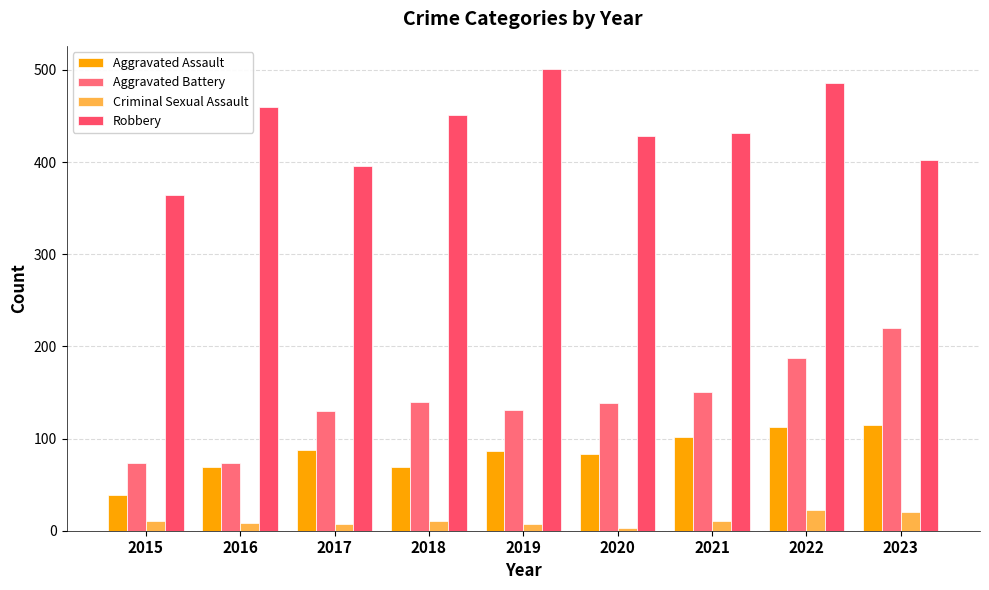

Which series changed the most between 2015 and 2021?

Aggravated Battery